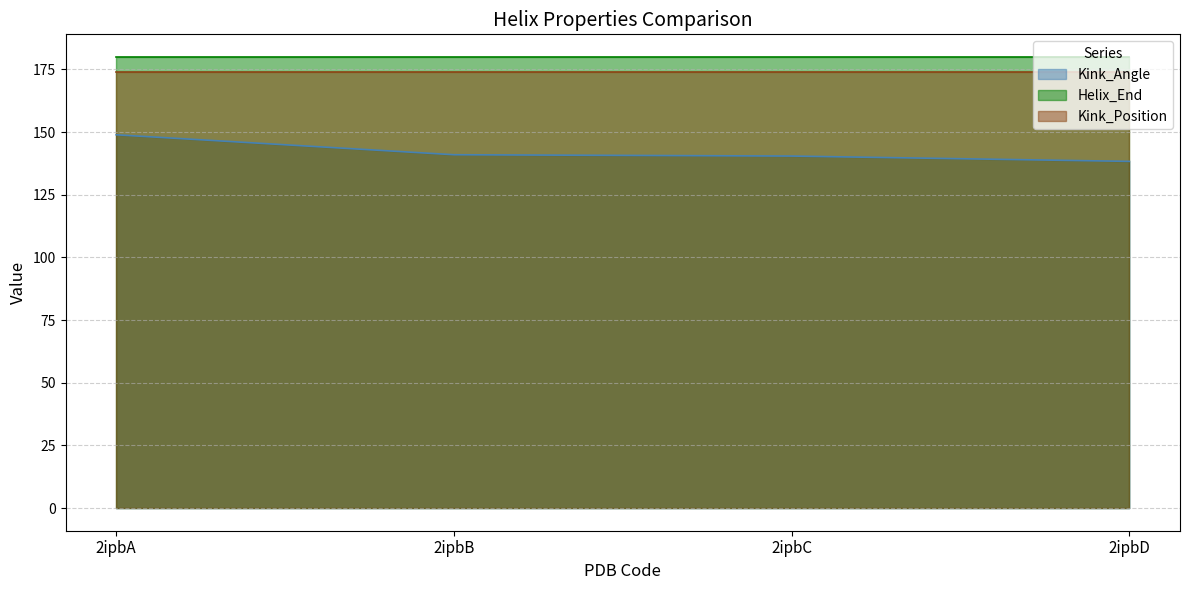

At which label does Kink_Angle first exceed 140?

2ipbA